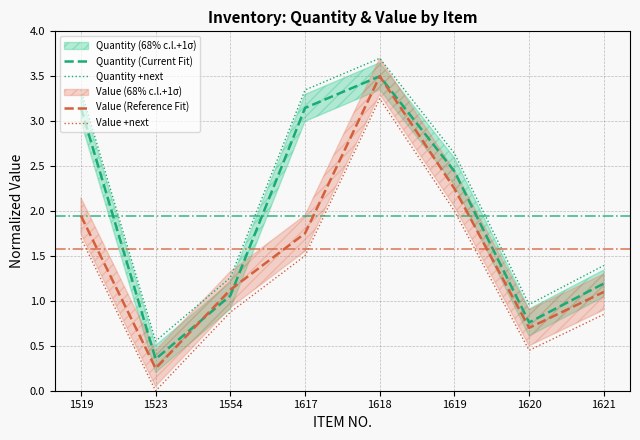

What is the highest value of the Value (Reference Fit) series?

3.5